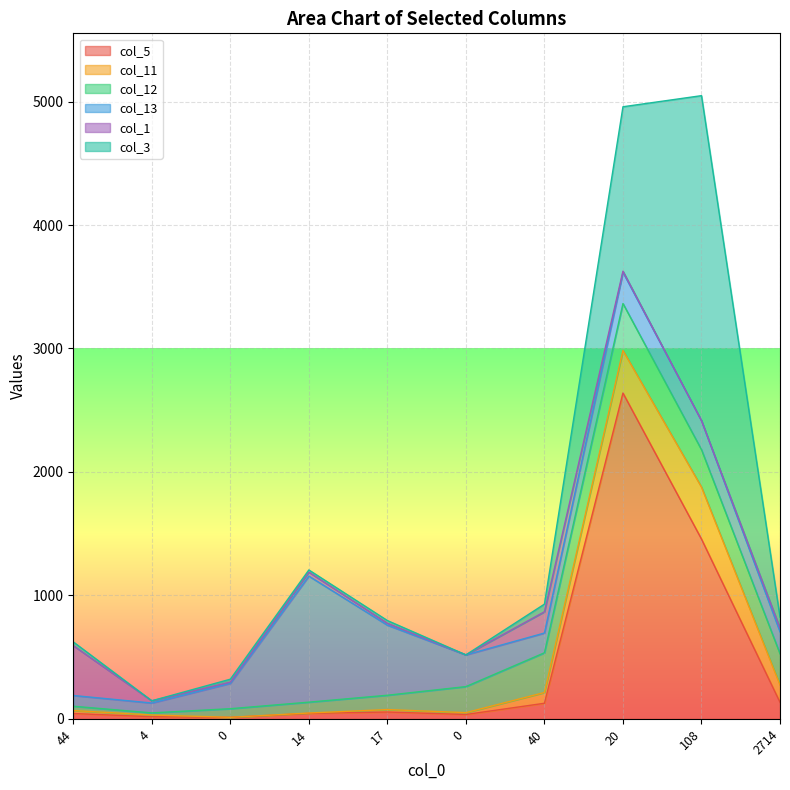

What is the difference between the highest and lowest values at 14?

1018